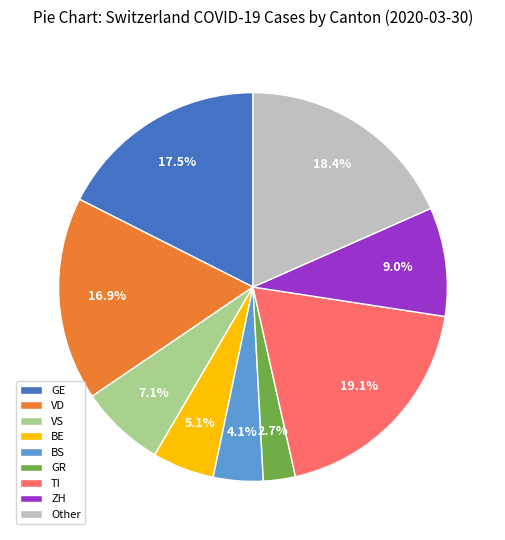

Which category has the smallest portion of the pie?

GR